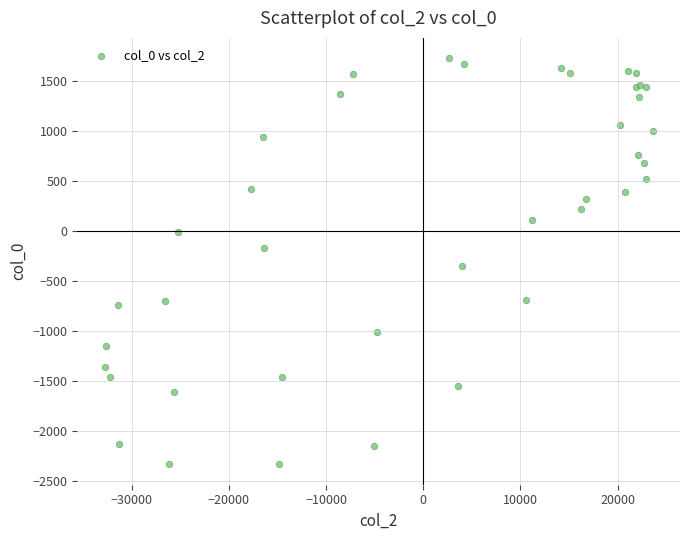

What Y value in the scatter plot is closest to -301?

-353